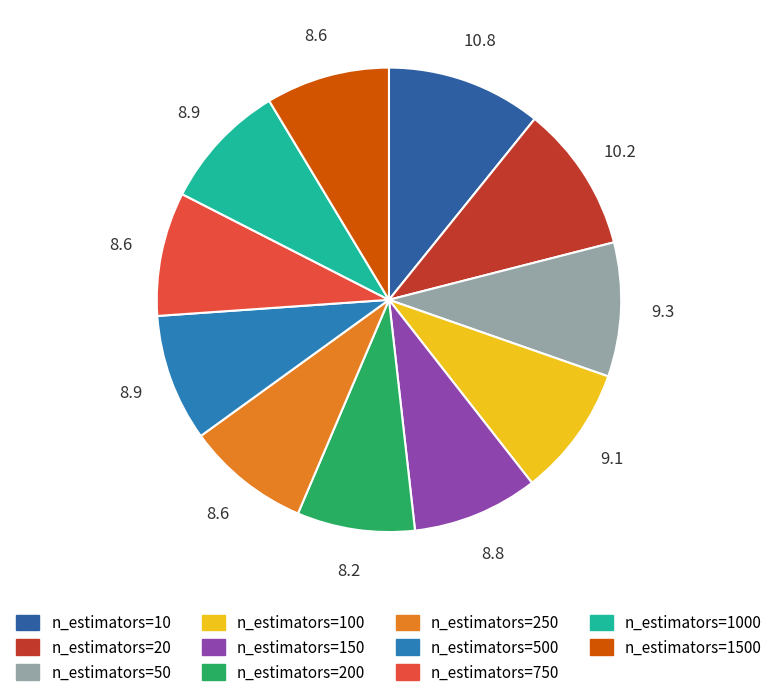

The n_estimators=150 slice represents 1% of the pie. True or false?

False